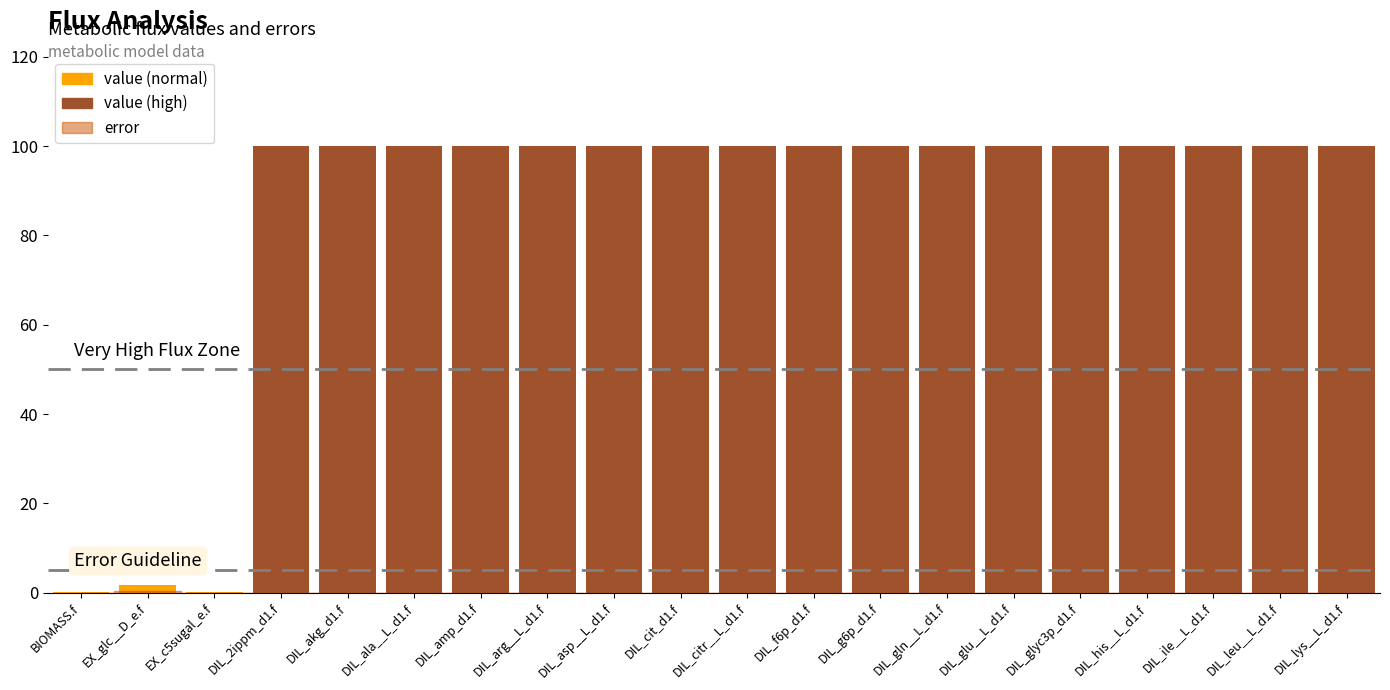

Reading left to right, what are all the values shown in this chart?

0.1	1.7	0.1	100.0	100.0	100.0	100.0	100.0	100.0	100.0	100.0	100.0	100.0	100.0	100.0	100.0	100.0	100.0	100.0	100.0